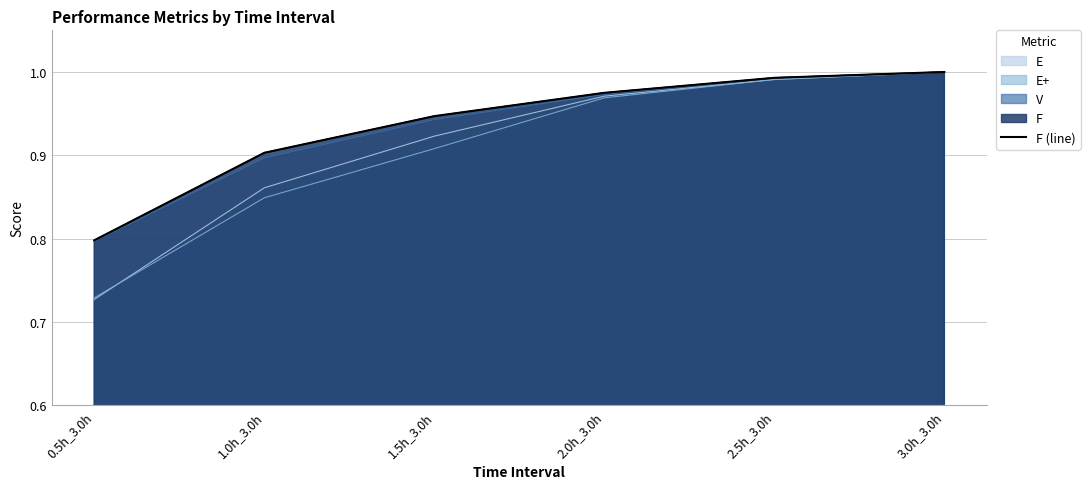

Reading left to right, extract all data points from this chart.

0.8	0.9	0.9	1.0	1.0	1.0